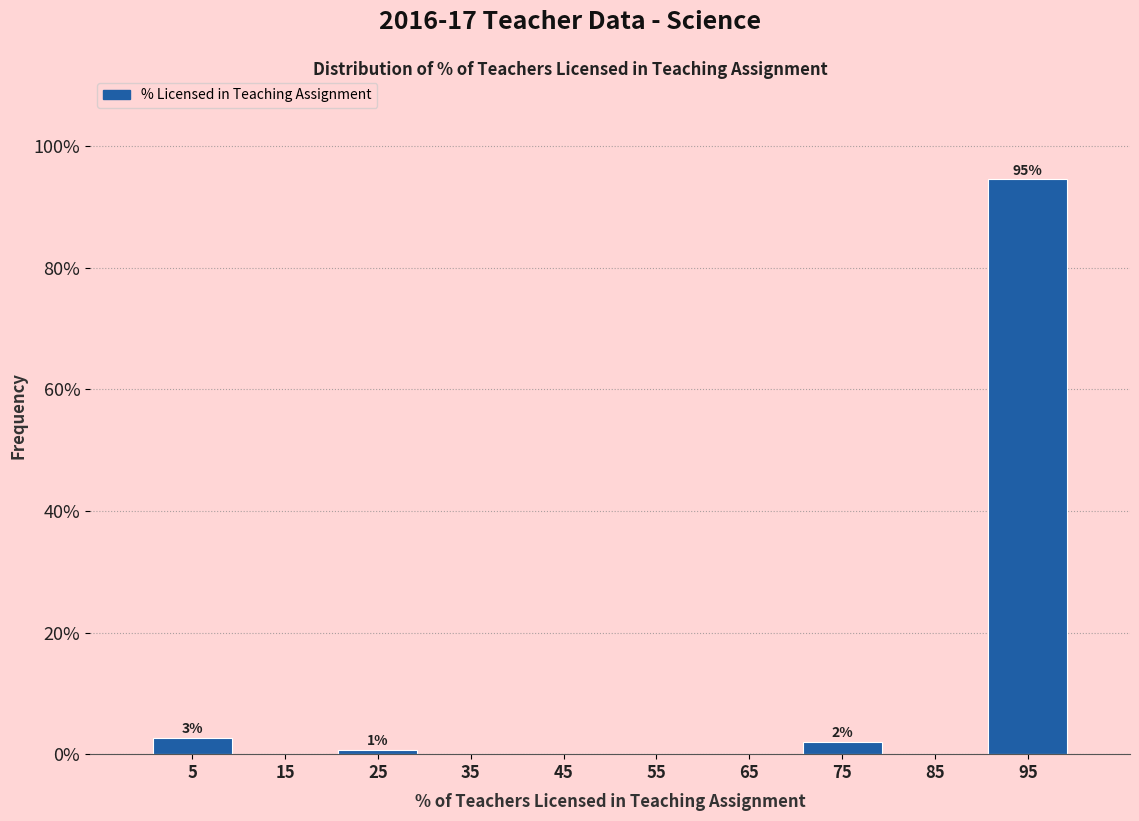

Which range on the x-axis has the tallest bar?

90 to 100